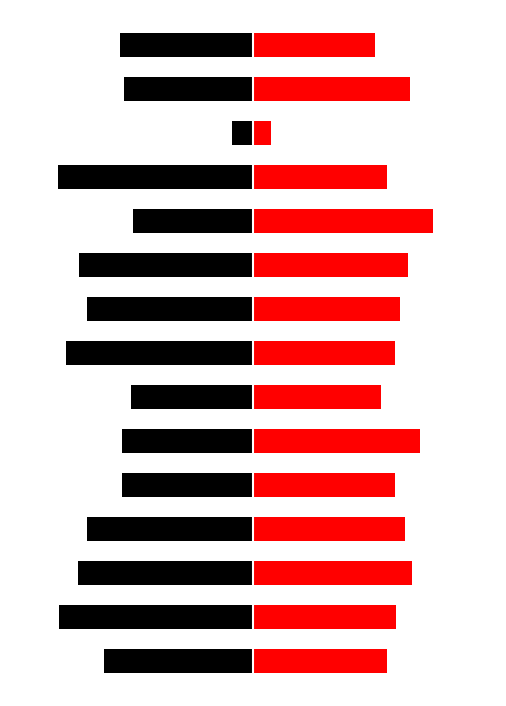

How many bars are there in each group?

2